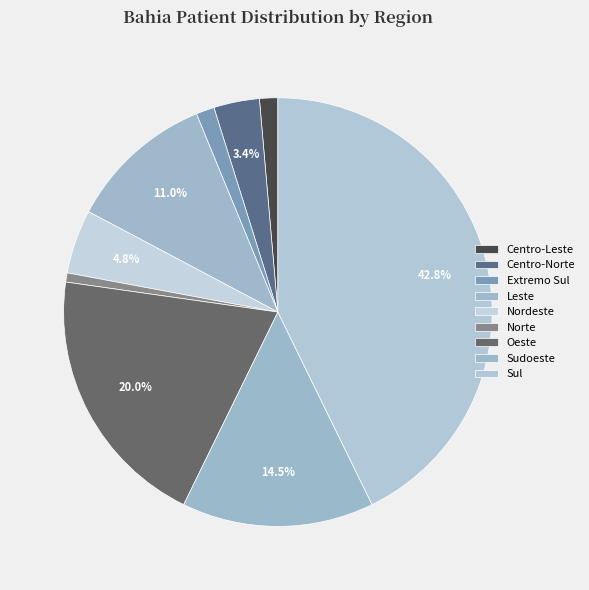

How many slices are in this pie chart?

9